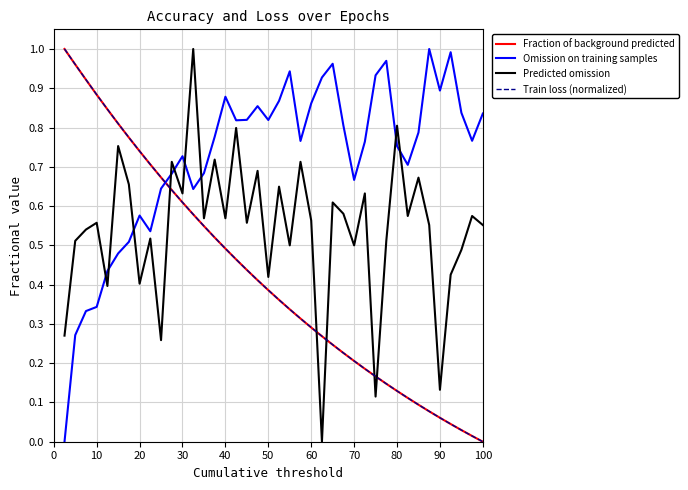

True or false: Omission on training samples and Fraction of background predicted cross at least once.

True